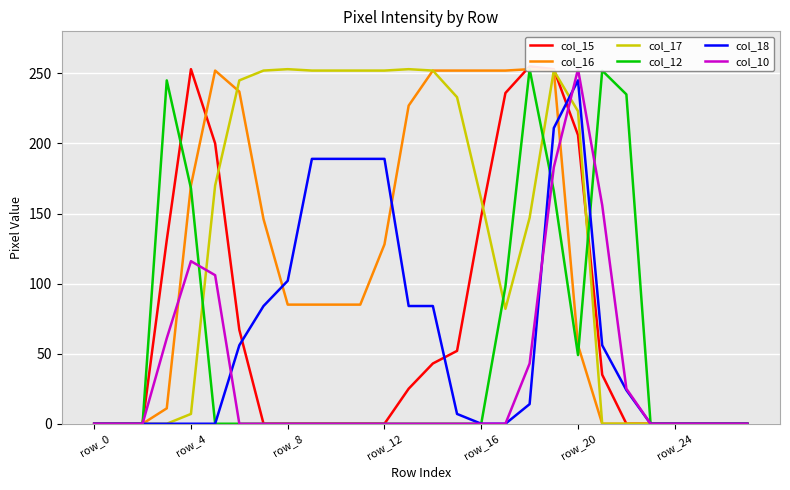

Which series has the largest total across all categories?

col_17